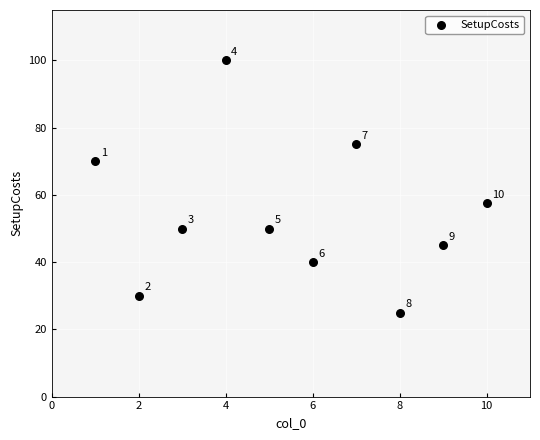

What Y value in the scatter plot is closest to 62?

57.5